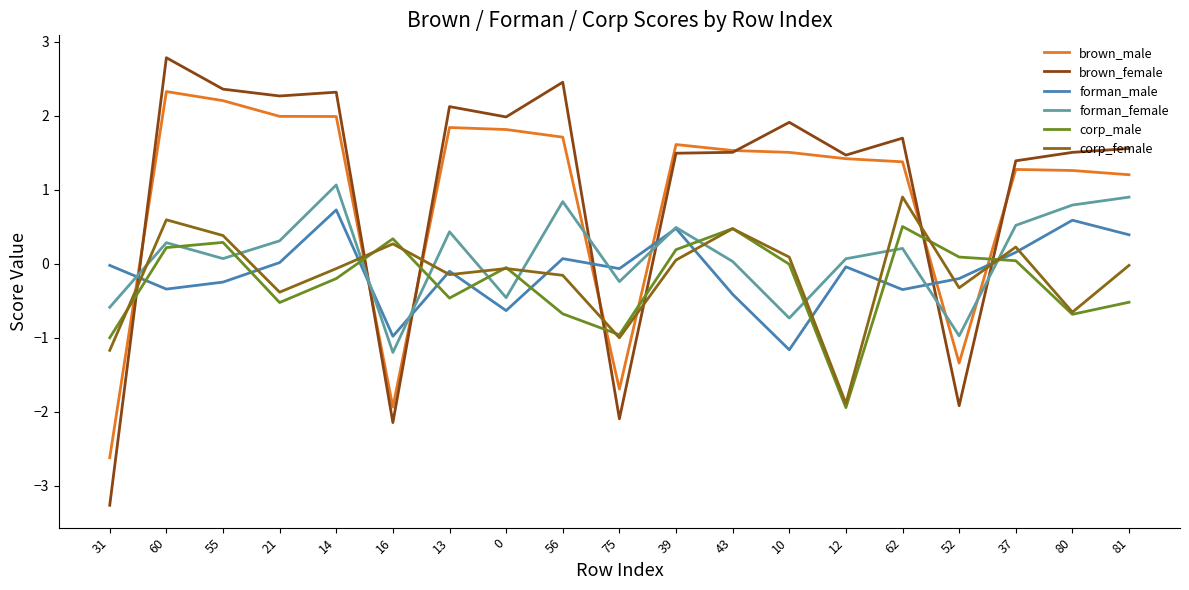

How many series are shown in this chart?

6